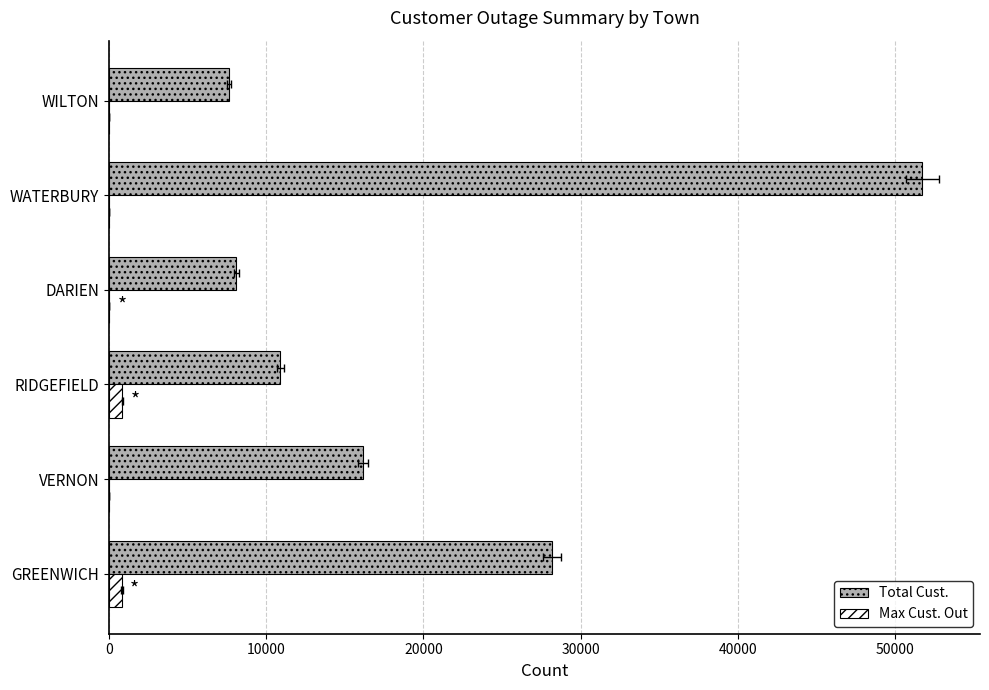

The Max Cust. Out series shows 7 at 30000. True or false?

False